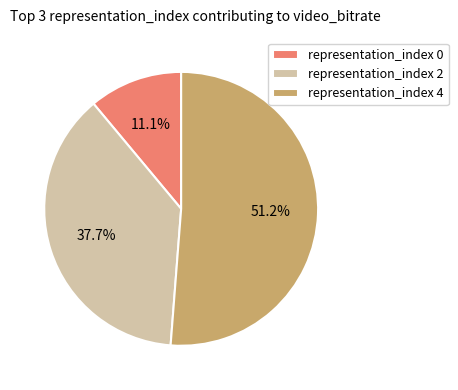

Between representation_index 0 and representation_index 2, which is larger?

representation_index 2